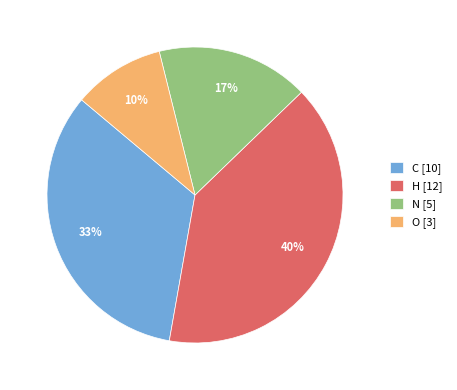

To the nearest percent, what portion does N represent?

17%